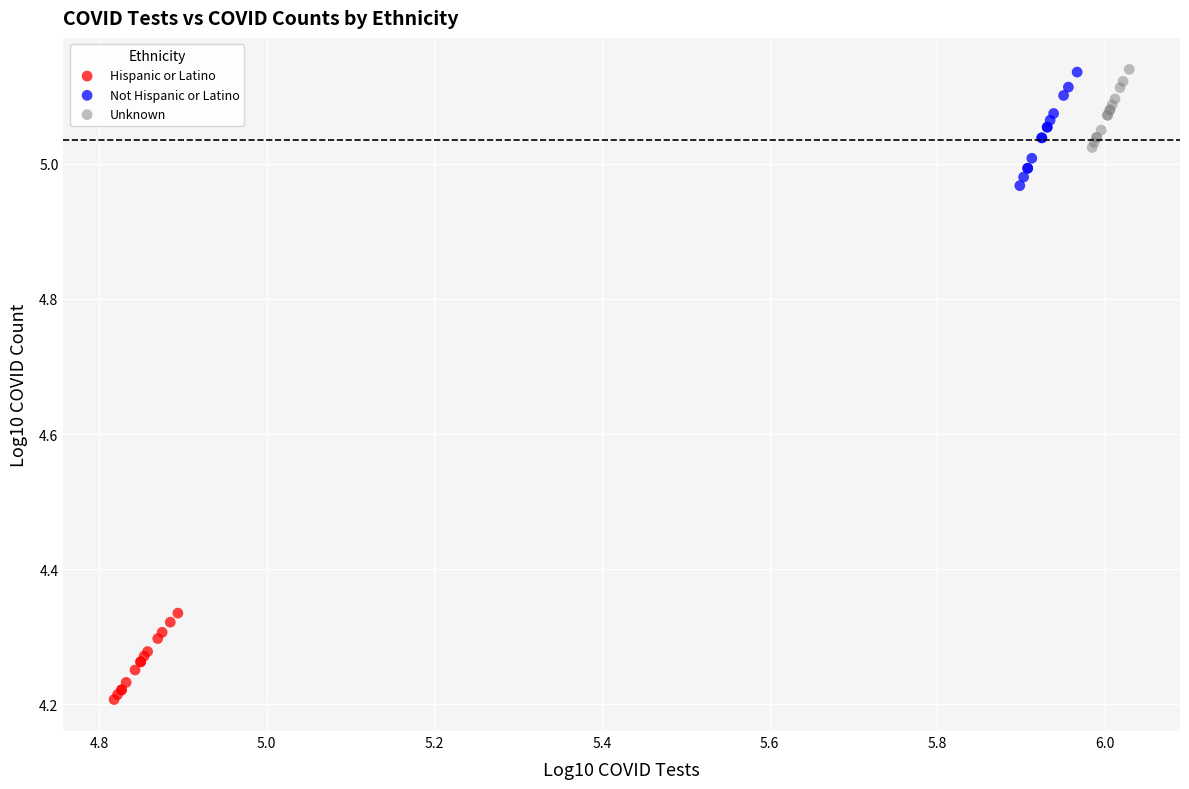

What are all the series names shown in the legend?

Hispanic or Latino, Not Hispanic or Latino, Unknown